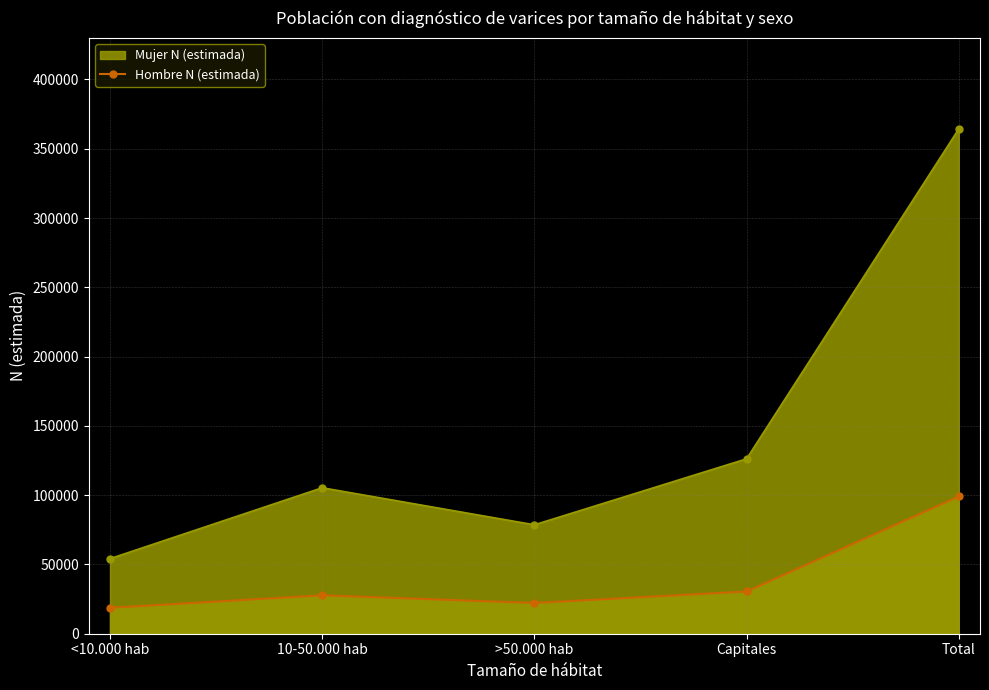

How many data points are less than 27735?

2